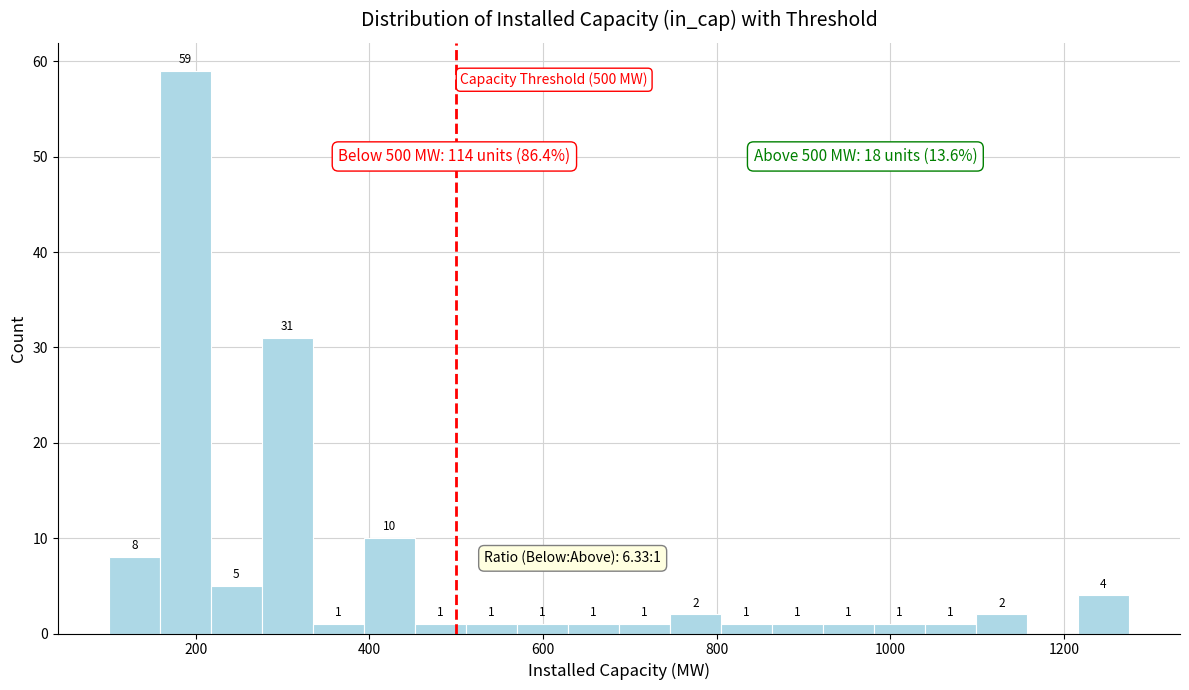

Around what value on the x-axis is the tallest bar? Give the approximate position of its centre, as read against the axis.

180